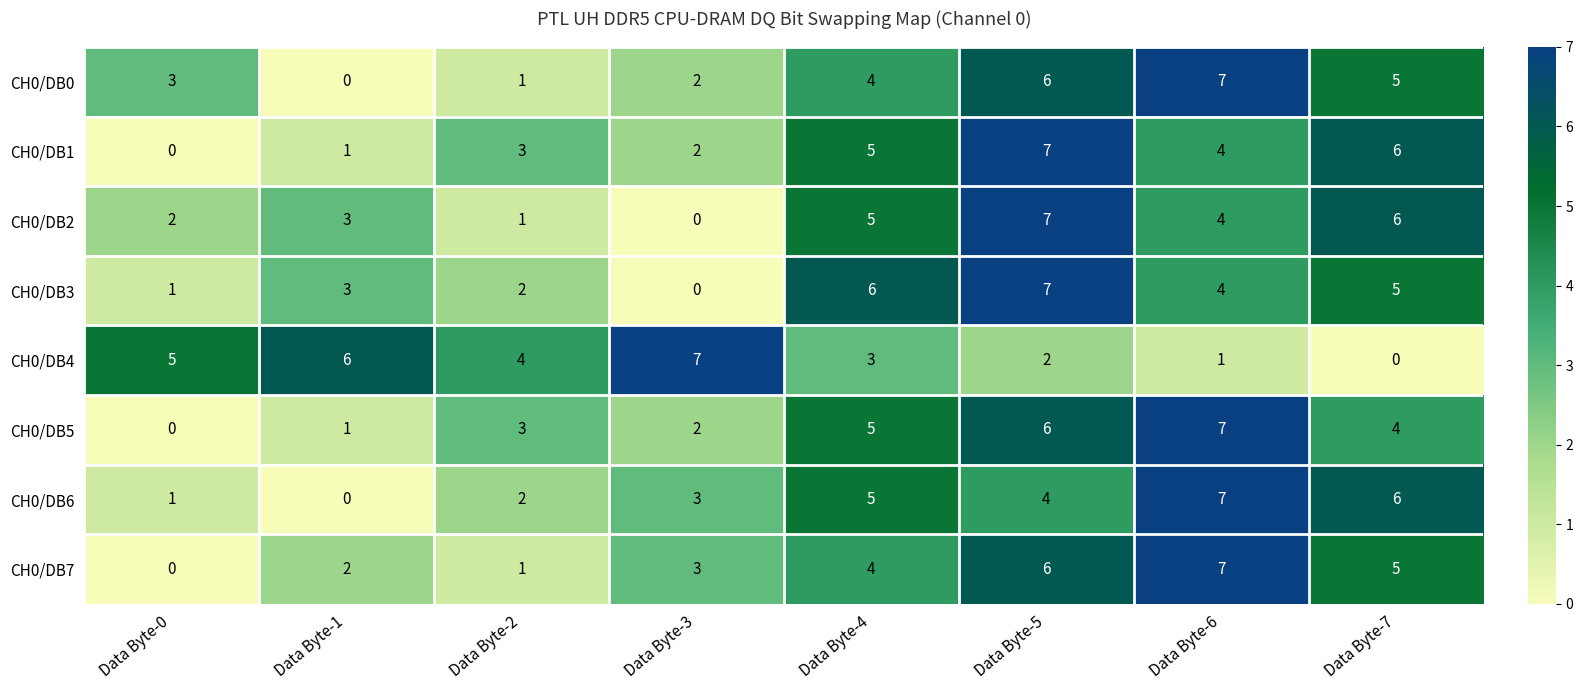

What is the maximum value shown in the chart?

7